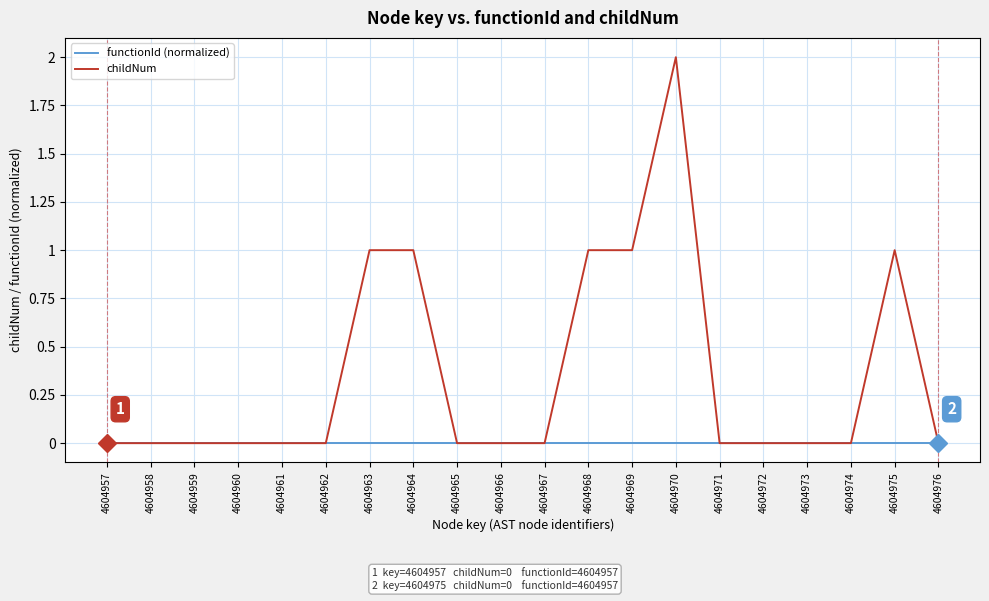

Is it true that childNum equals -1 at 4604974?

False